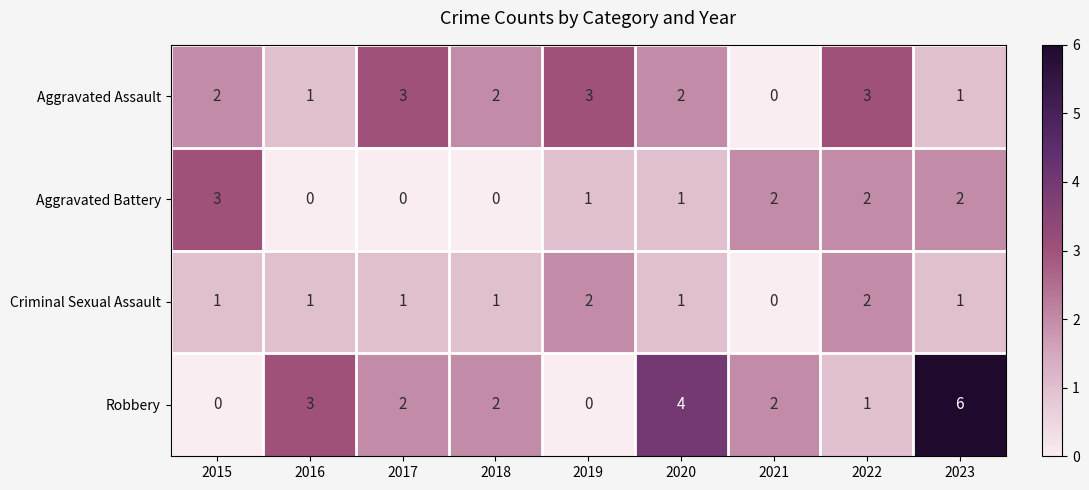

What is the highest value of the Aggravated Battery series?

3